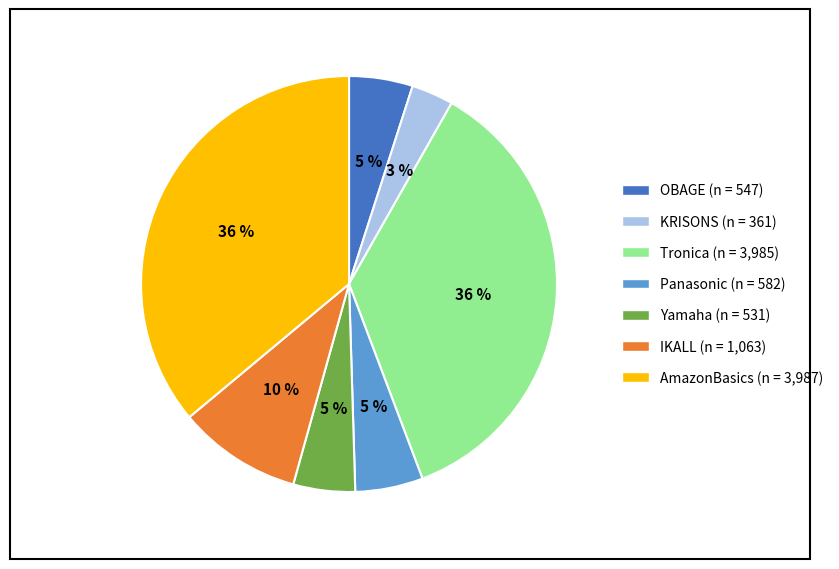

Which category has the smallest portion of the pie?

KRISONS